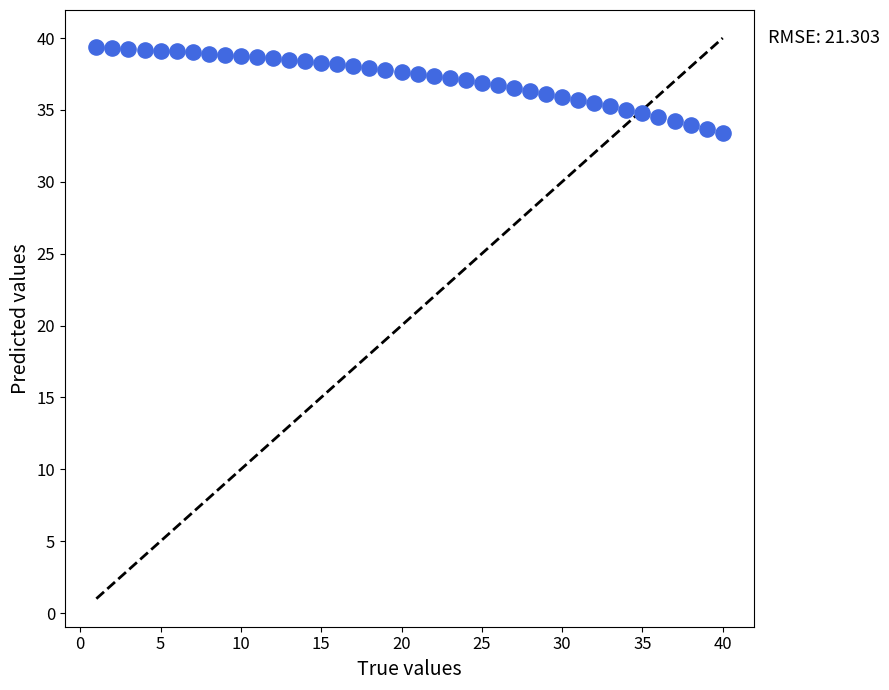

What is the range of Y values (max minus min)?

6.0